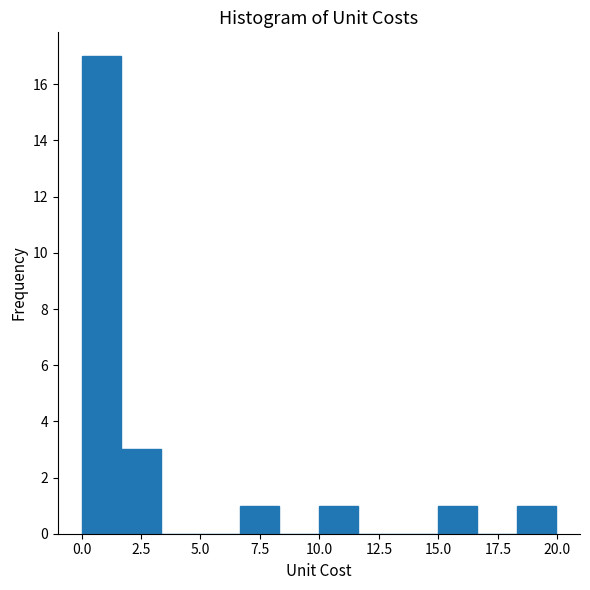

Read against the x-axis, roughly where is the centre of the tallest bar?

1.0